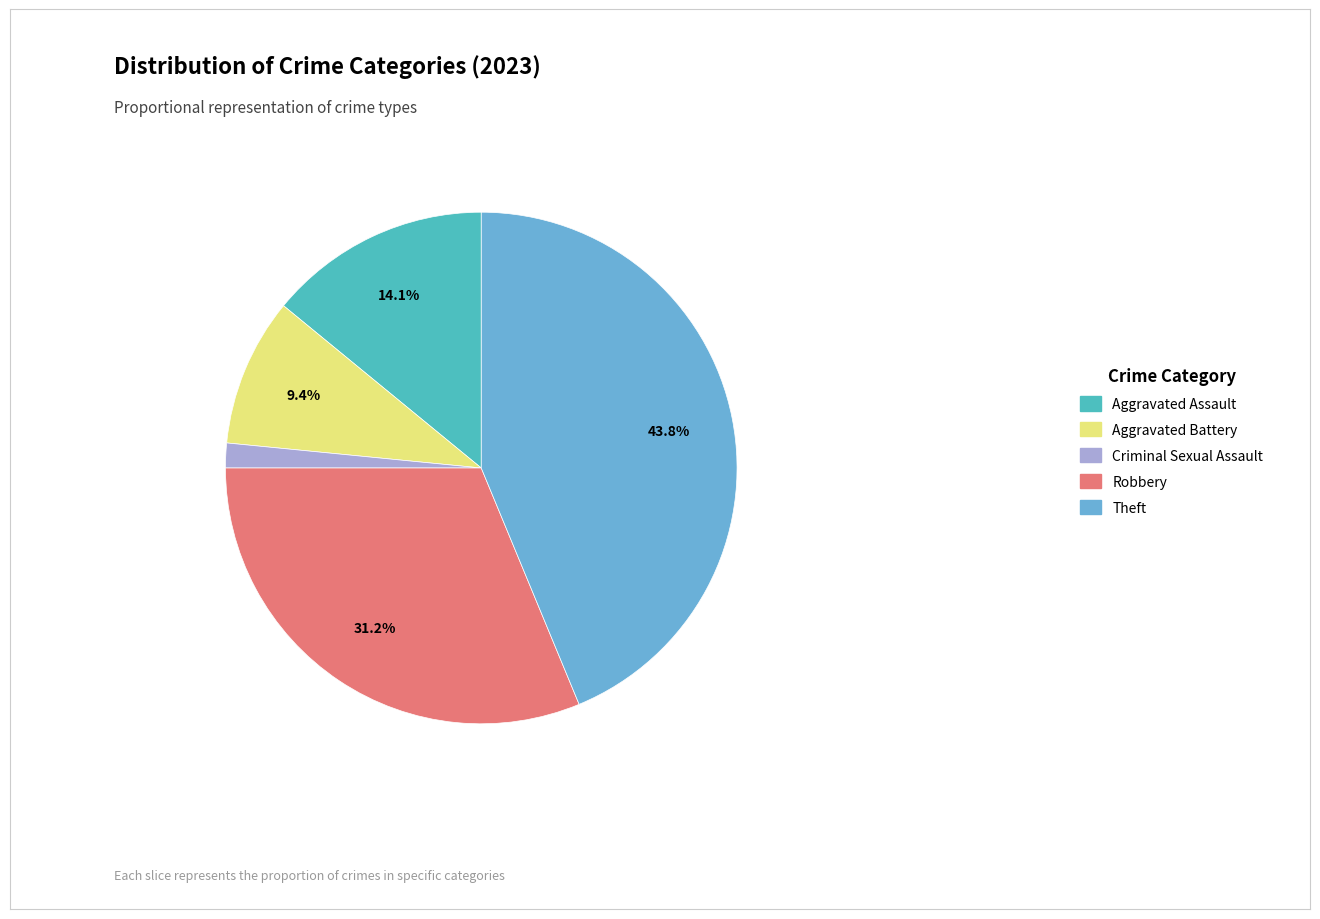

Which slice is the largest?

Theft